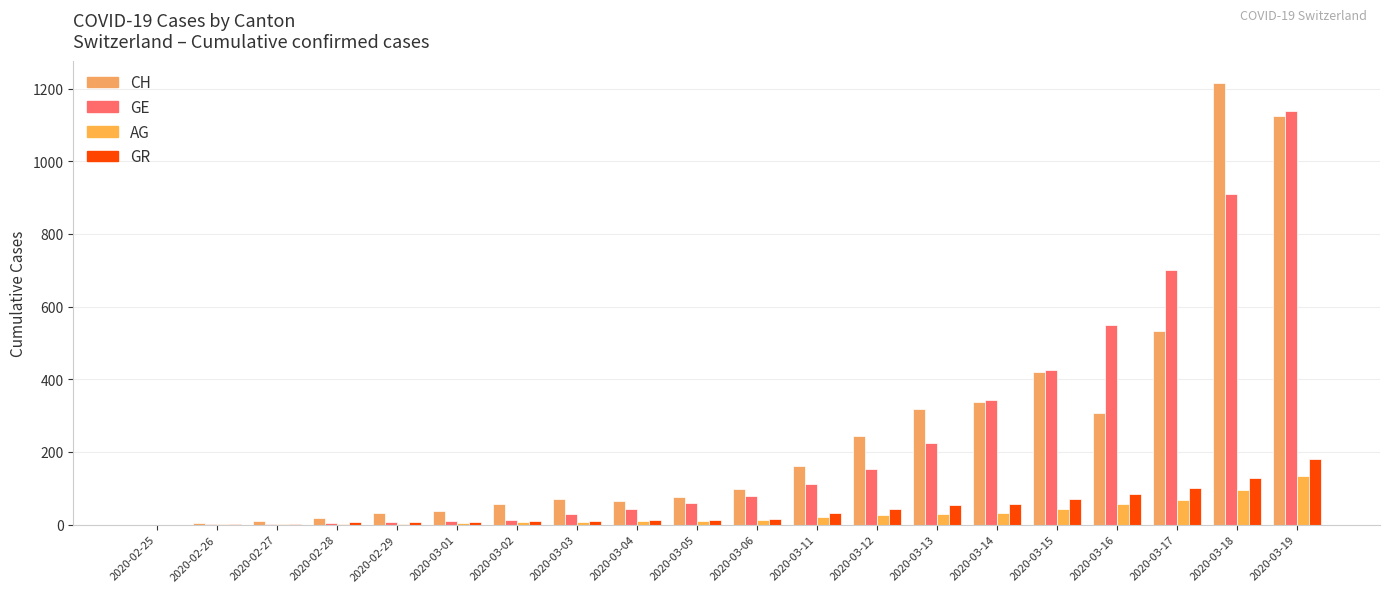

Where is GE nearest to the value 569?

2020-03-16